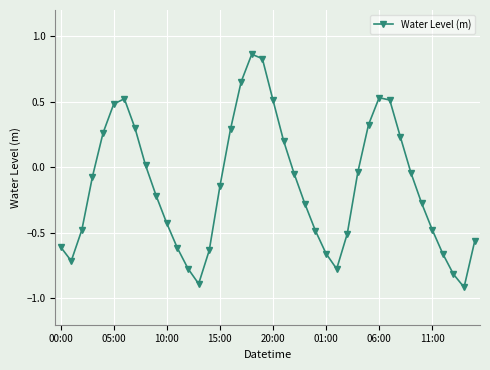

How many interior local valleys (lower than both neighbors) does the data have?

4